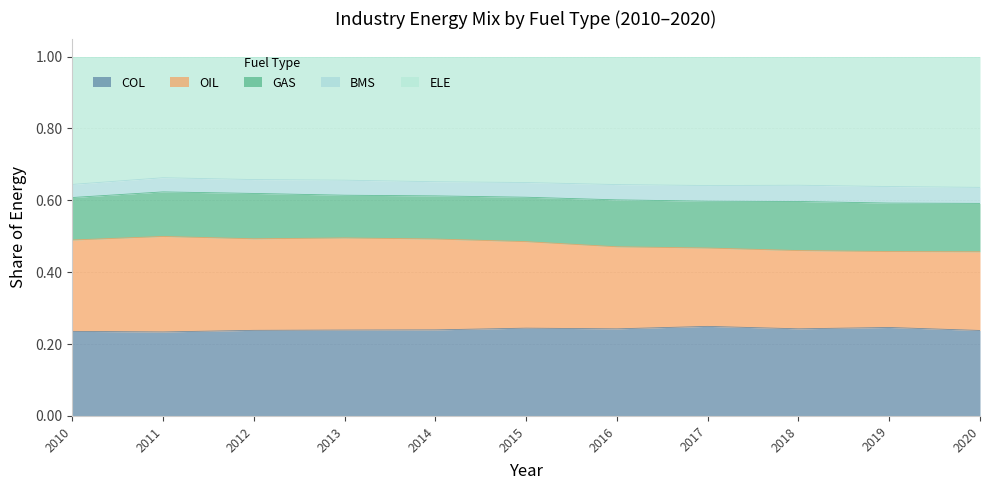

What is the total value across all series at 2018?

1.0